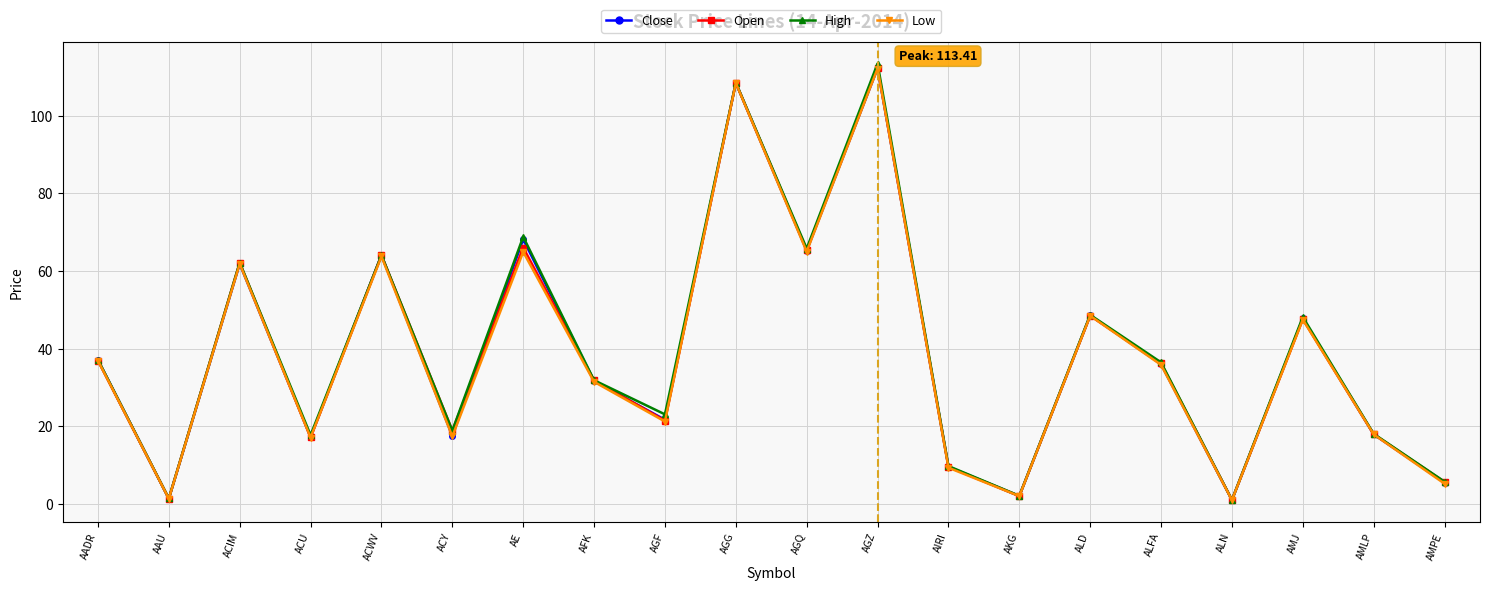

Where is the first local minimum for Low?

AAU